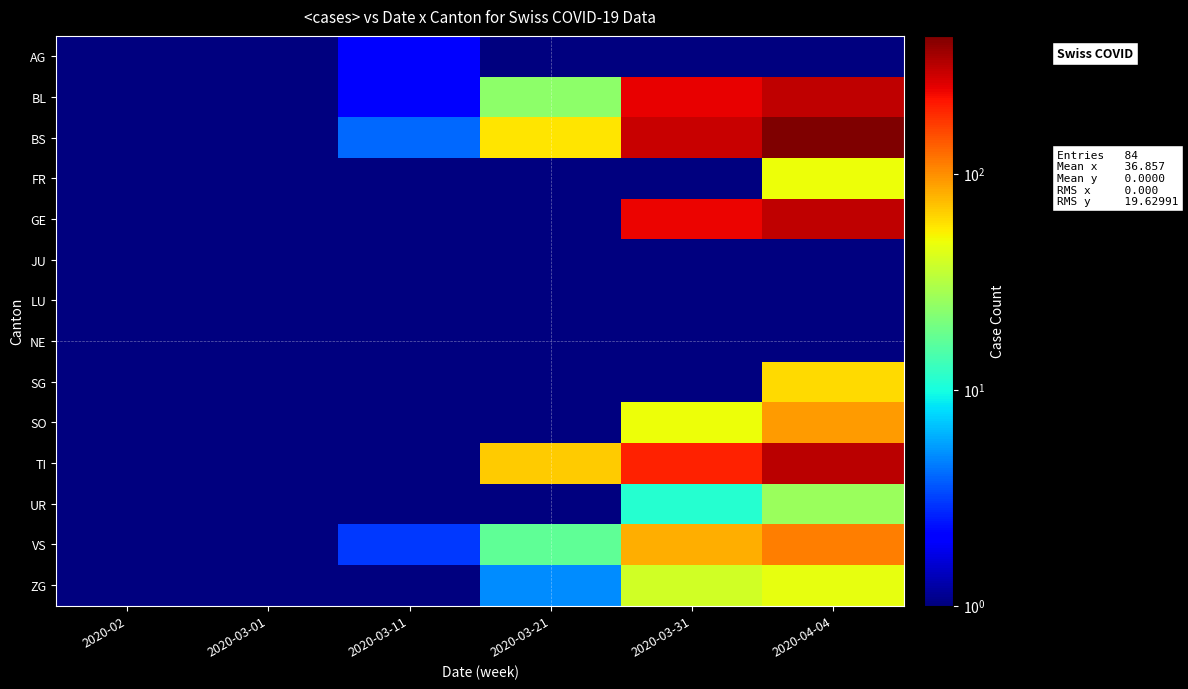

Which series has the largest range (max minus min)?

BS